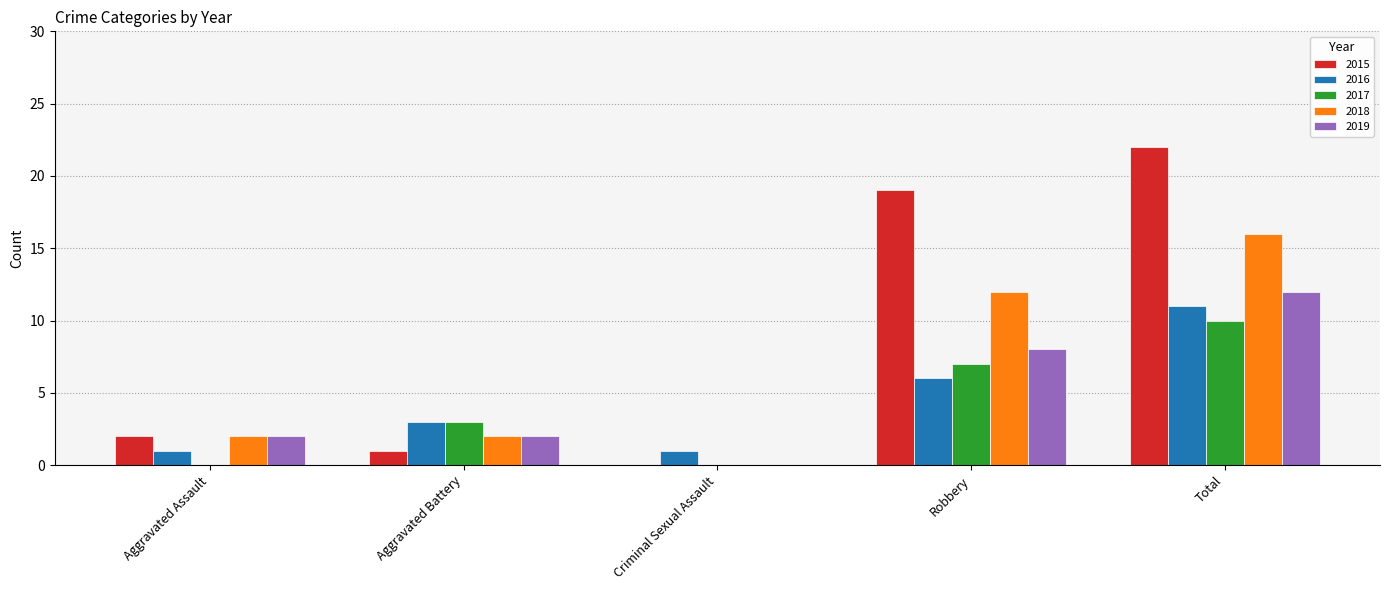

Count the 2017 values in the range 0 to 7.

4